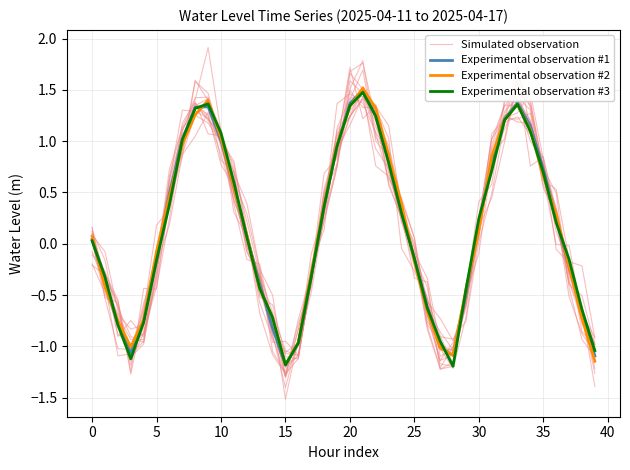

In Simulated observation, how many points are higher than both neighbors (excluding endpoints)?

4